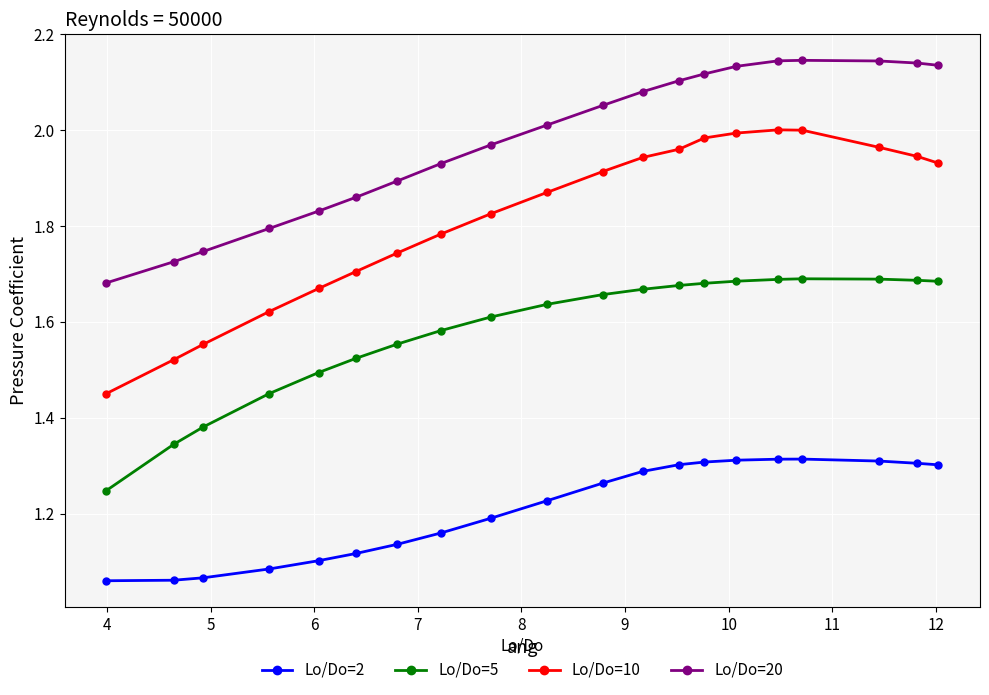

What are all the series names shown in the legend?

Lo/Do=2, Lo/Do=5, Lo/Do=10, Lo/Do=20